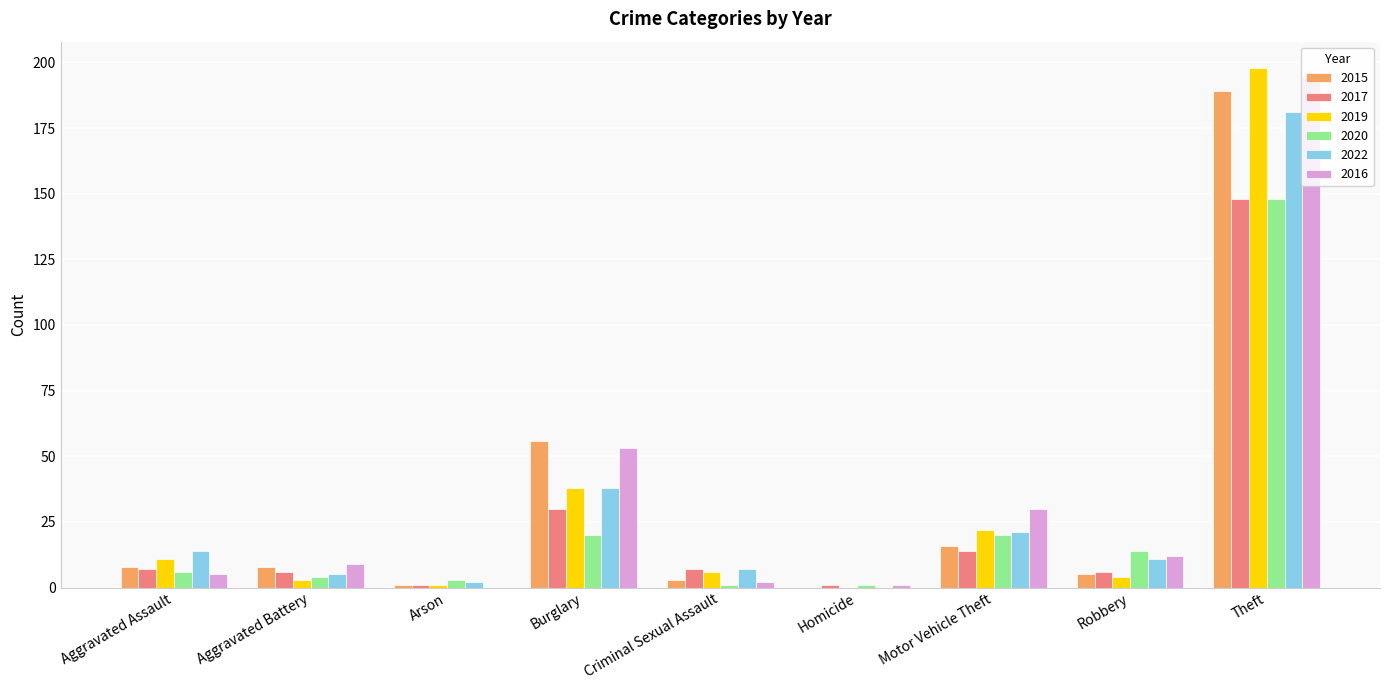

What is the sum of all 2019 values?

283